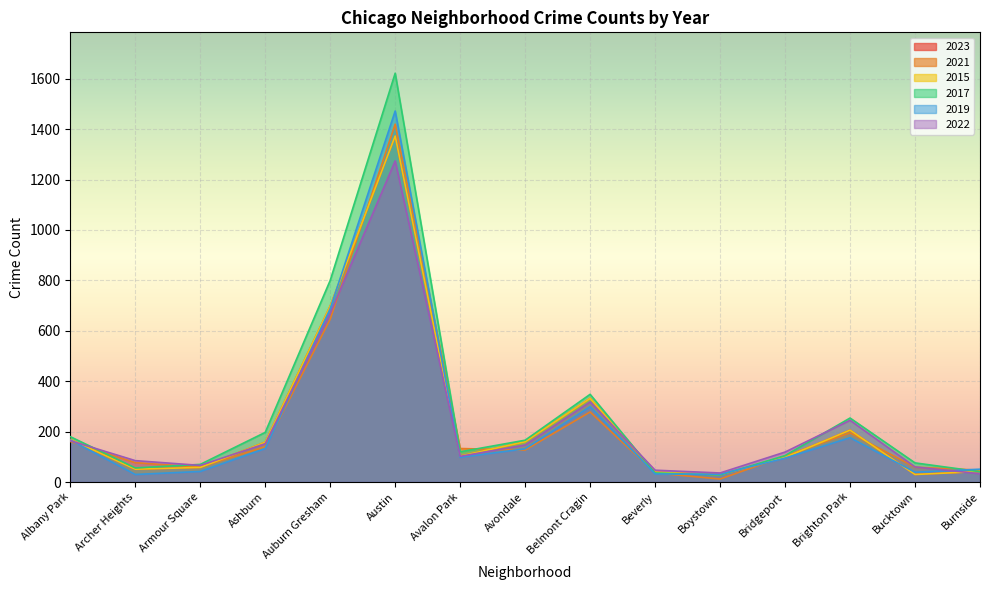

True or false: 2021 has a value of 133 at Avalon Park.

True